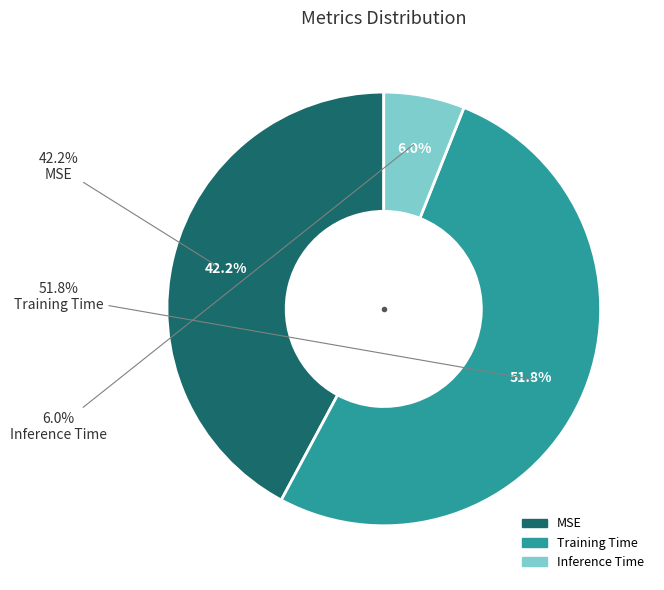

Rank the categories by value from highest to lowest.

Training Time, MSE, Inference Time